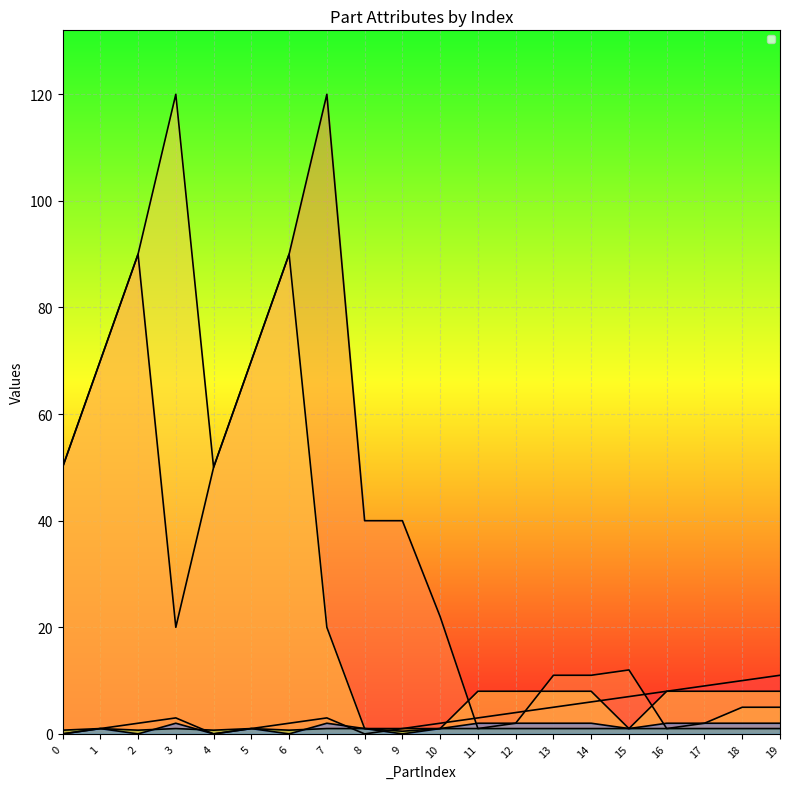

At how many categories does at least one series exceed 15?

11